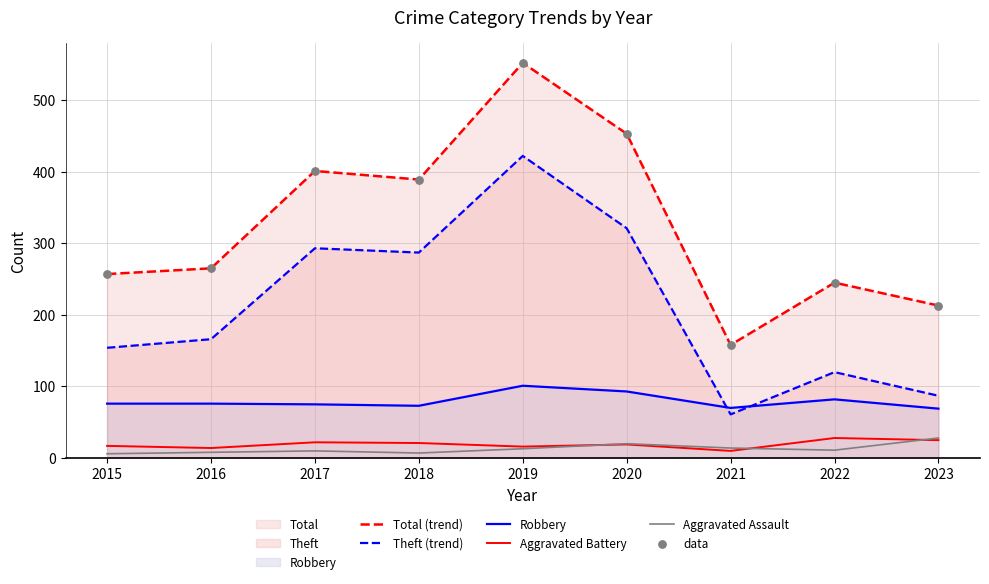

Which series has the largest Y range (max minus min)?

Total (trend)